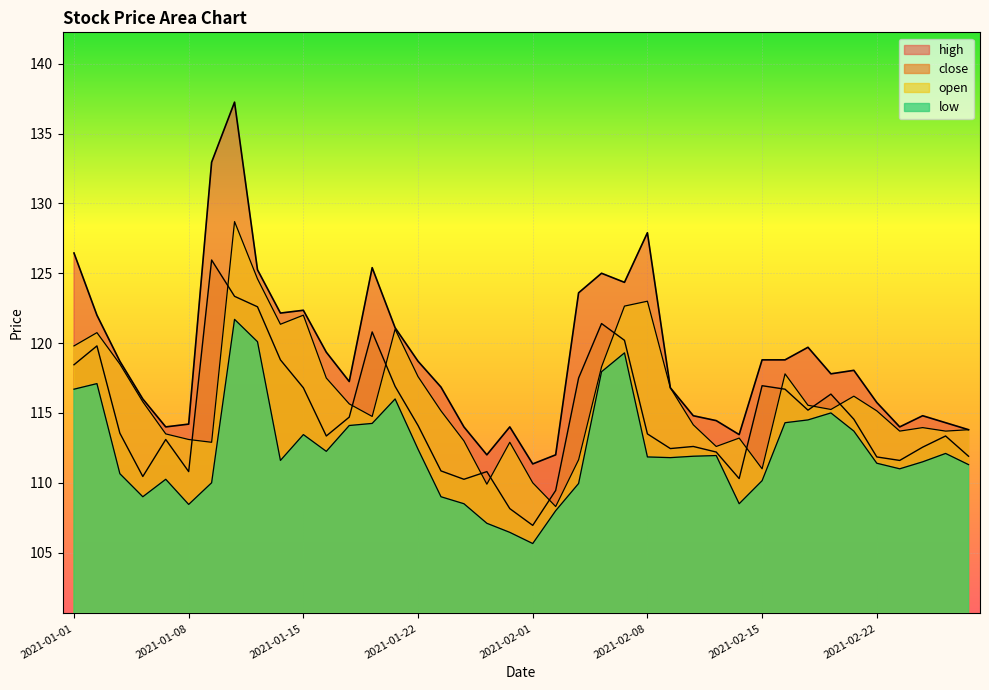

True or false: close and high cross at least once.

False